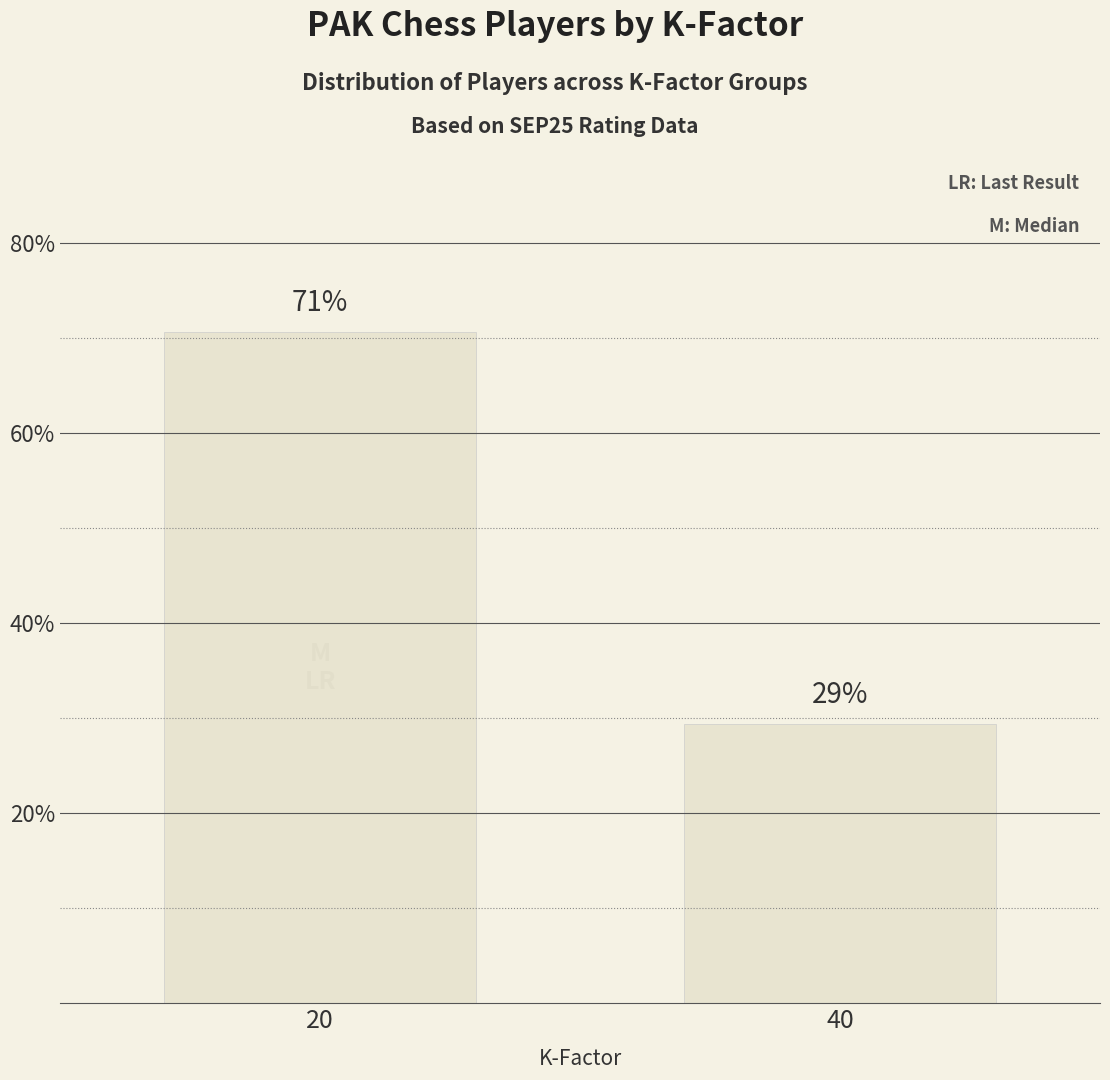

Does the chart contain any negative values?

No